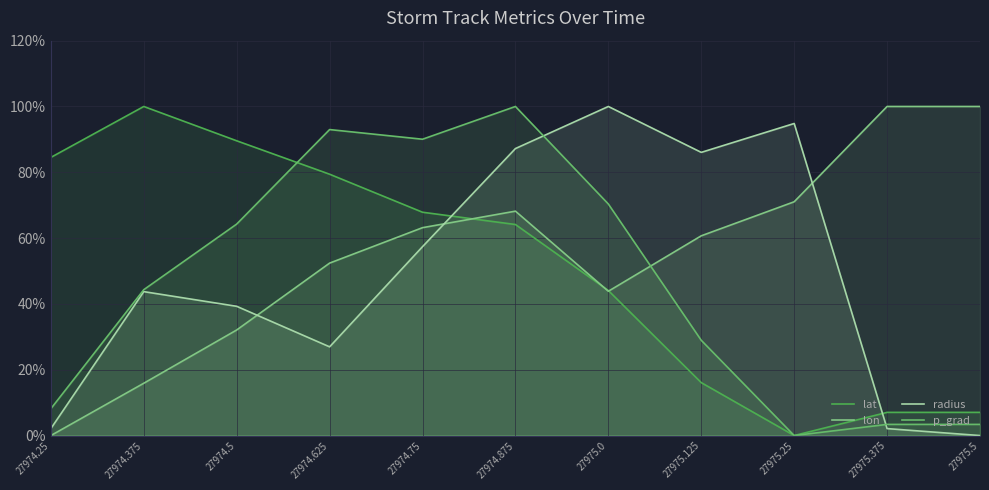

What is the greatest value displayed?

100.0